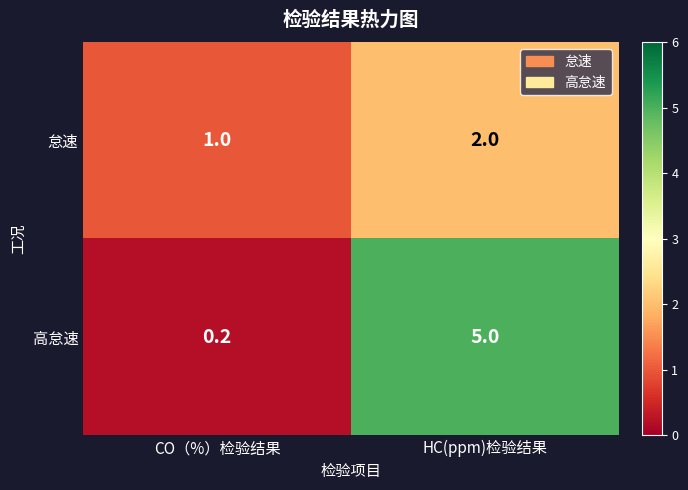

List the series in order of their peak value, lowest first.

怠速, 高怠速